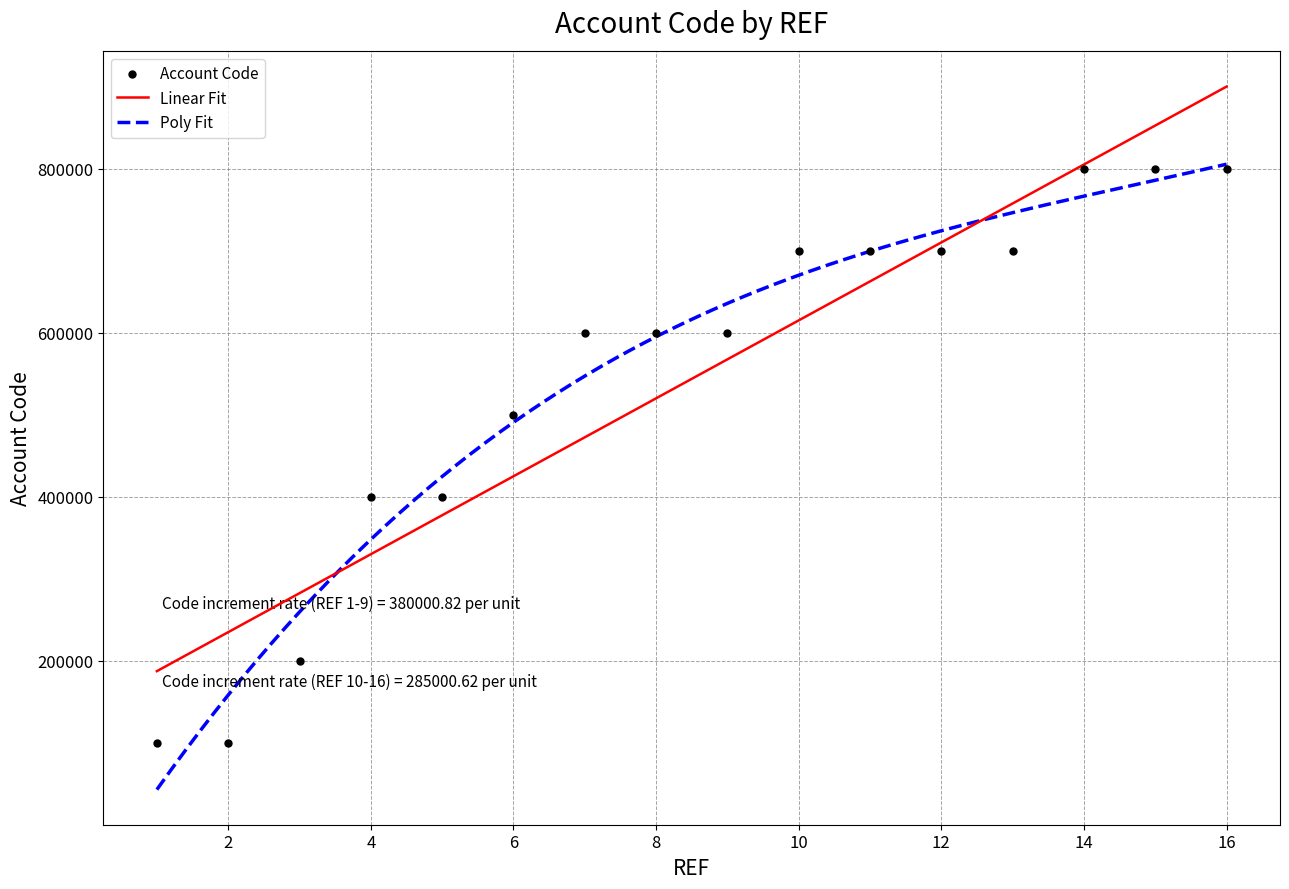

What is the change in value from 2 to 8?

+500000